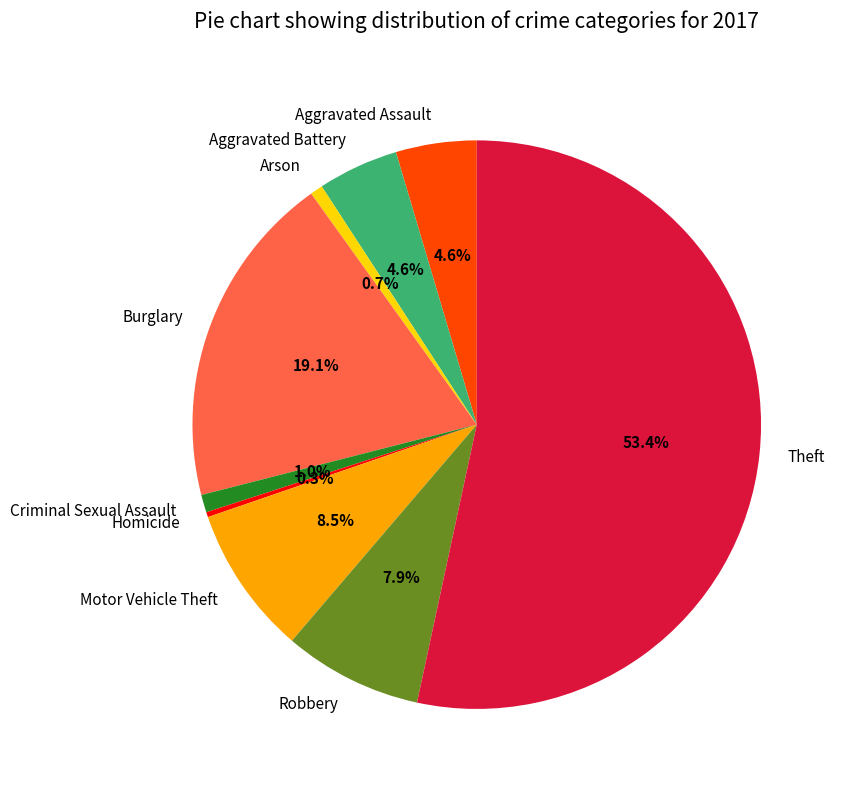

Which category has the biggest portion of the pie?

Theft